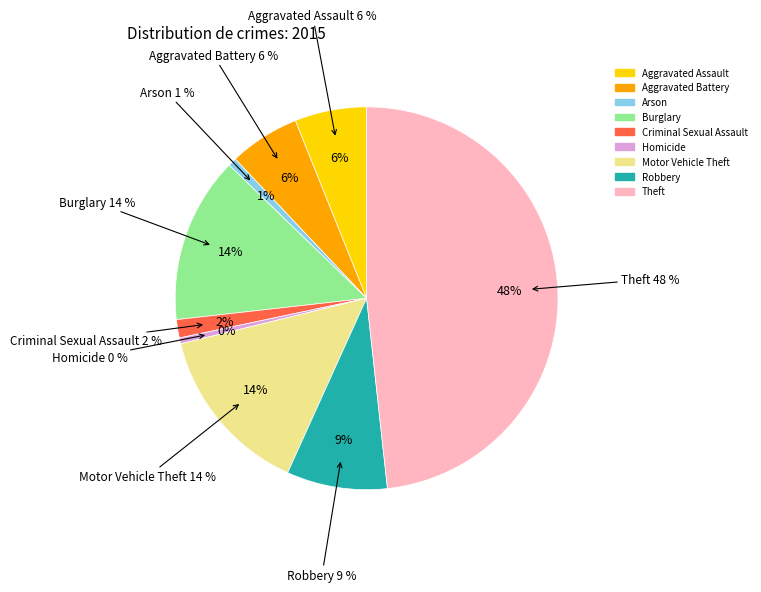

What percentage do Burglary and Motor Vehicle Theft together represent?

28.4%